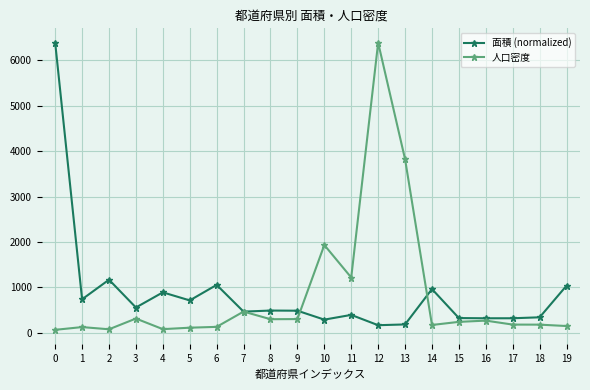

How many data points in 人口密度 are less than 241?

10